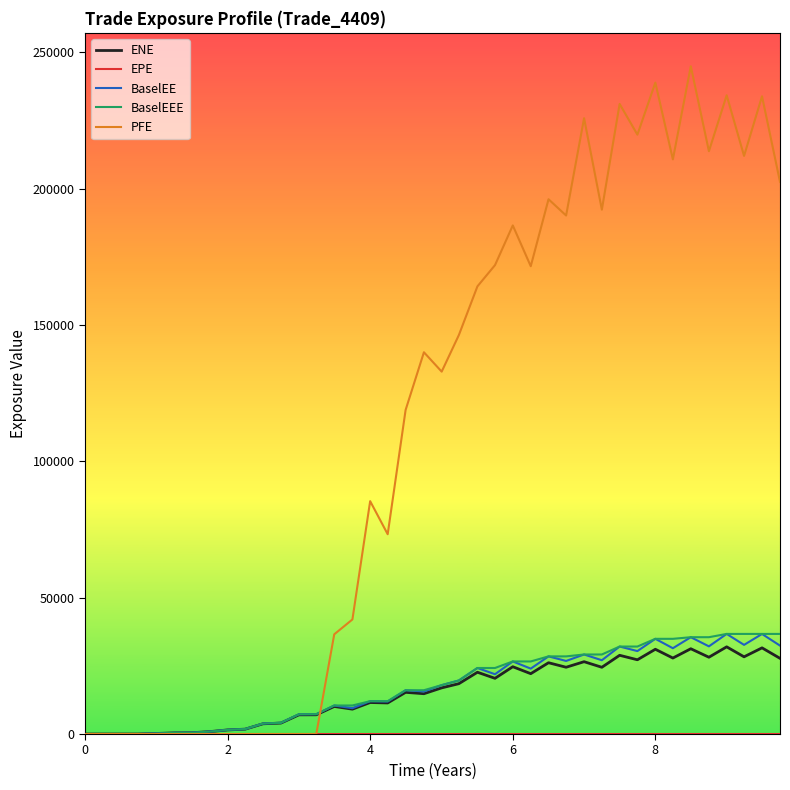

Which series has the largest range (max minus min)?

PFE